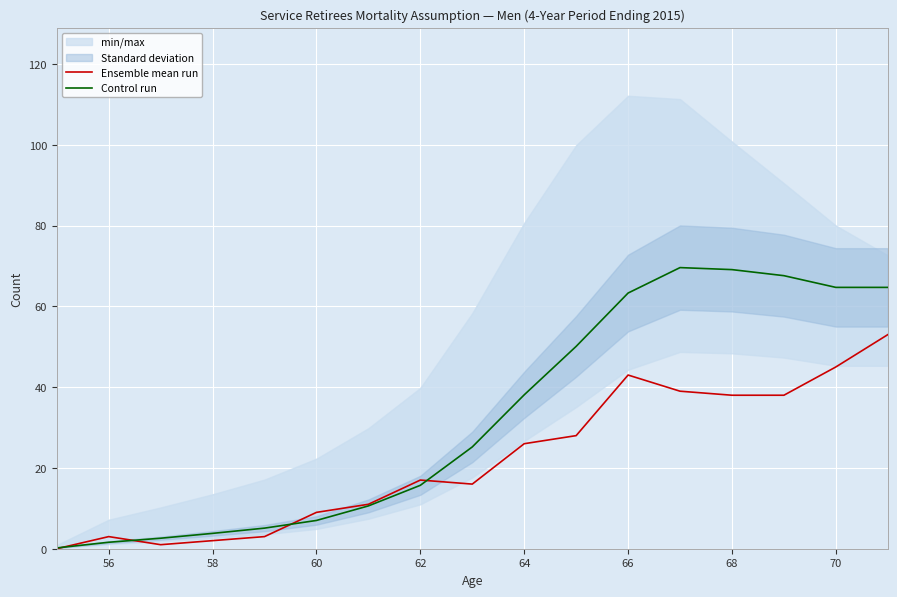

What is the difference between the maximum and minimum values in the Ensemble mean run series?

53